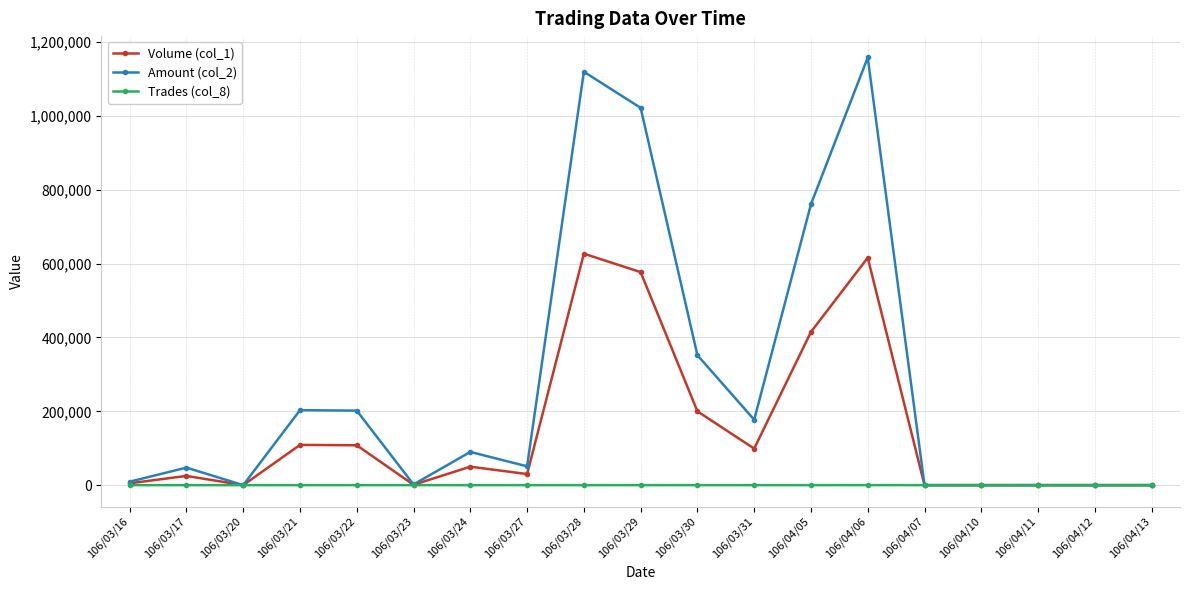

At how many categories does at least one series exceed 745250?

4